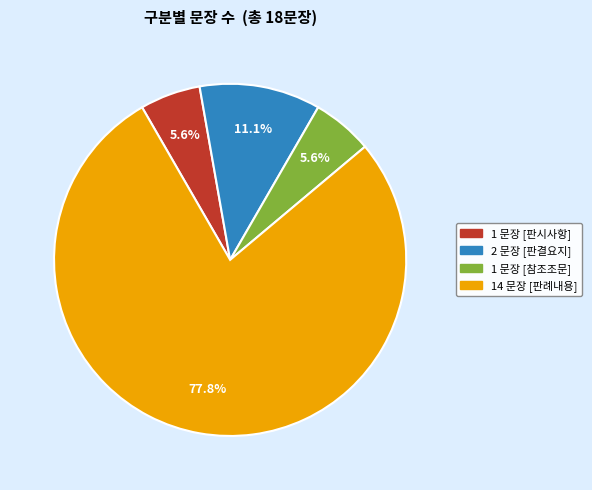

Is there any slice that represents more than half of the pie?

Yes